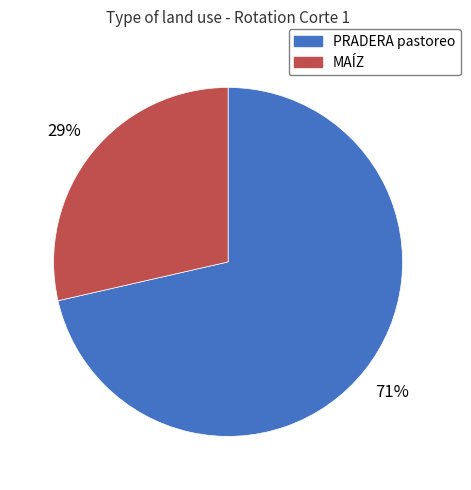

To the nearest percent, what percentage of the pie is MAÍZ?

29%